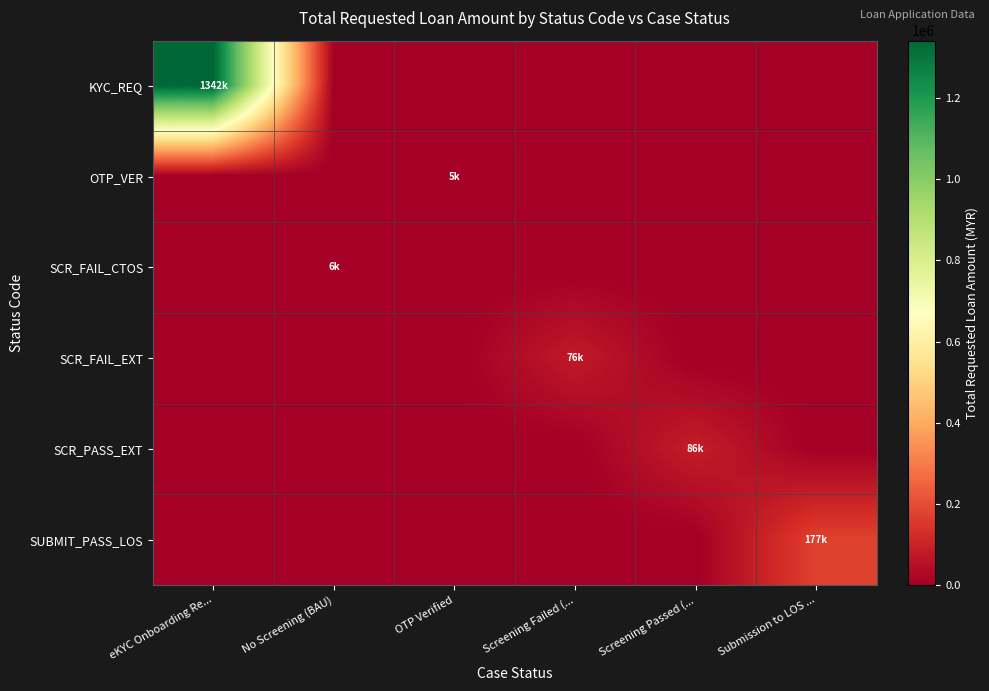

What is the total value across all series at Screening Failed (...?

76000